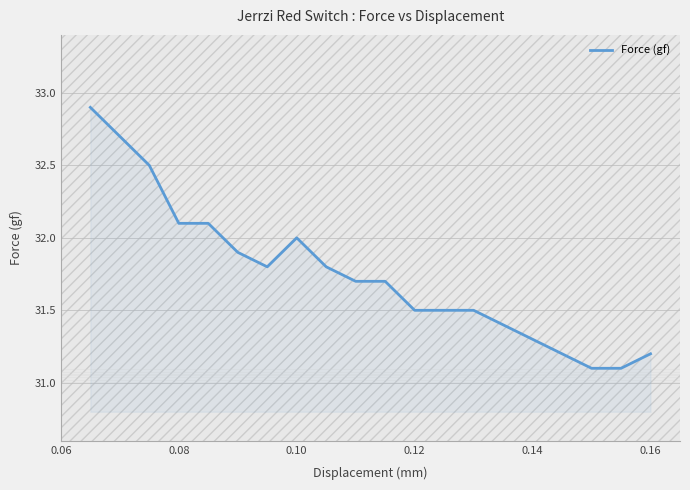

What is the minimum value shown in the chart?

31.1